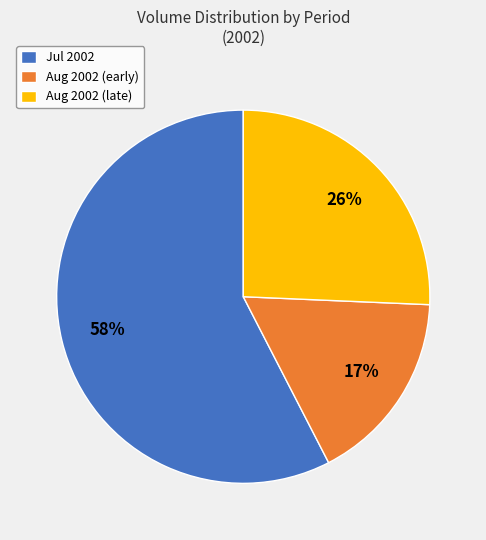

To the nearest percent, what is the average slice percentage?

33%